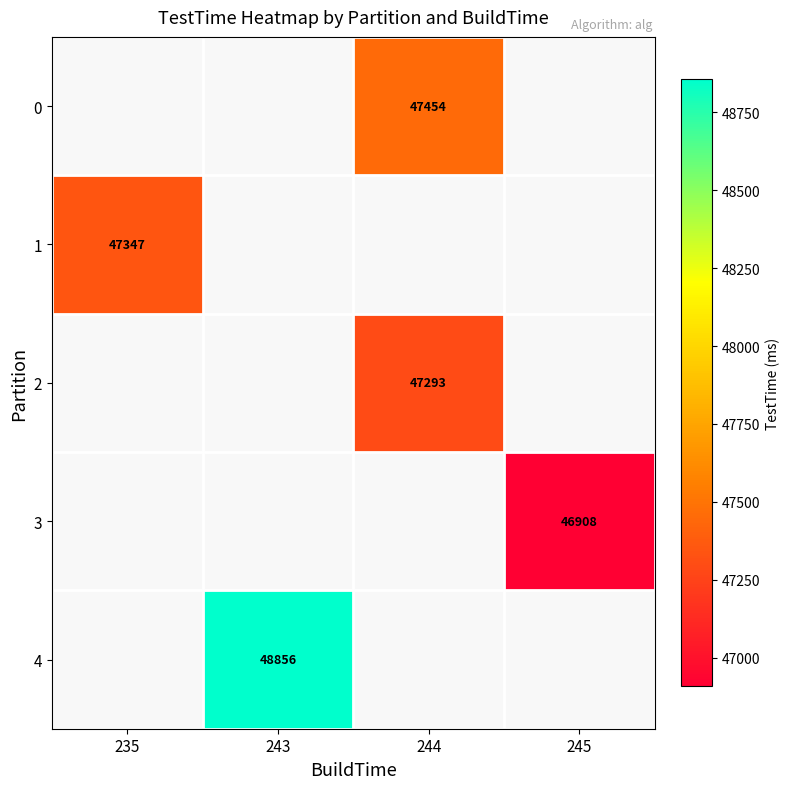

What is the minimum value for 1?

47347.0